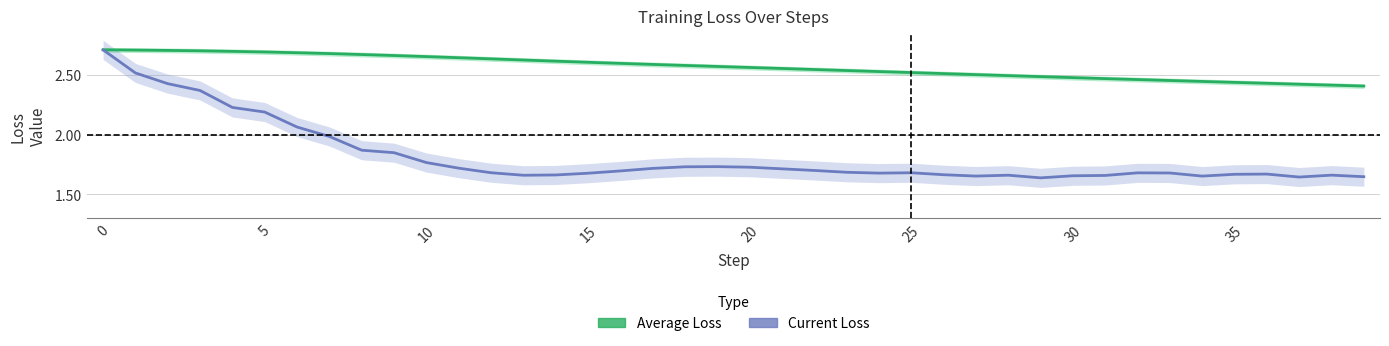

Which series changed the most between 5 and 27?

Current Loss